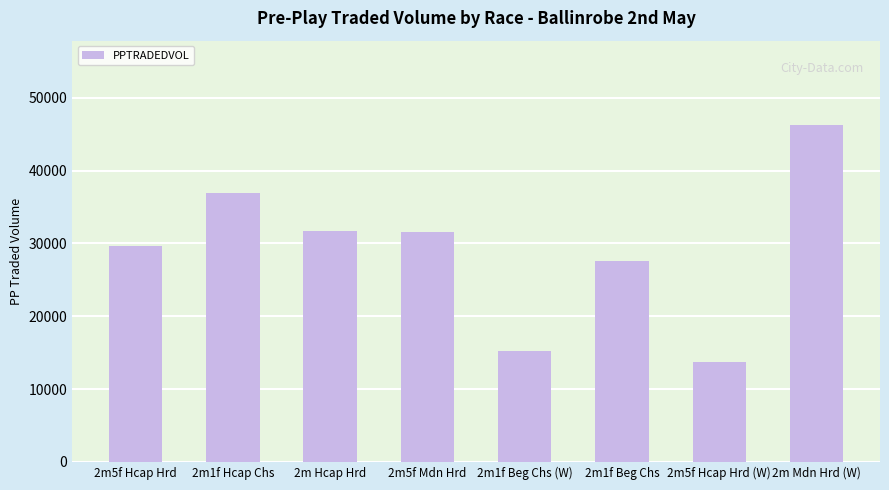

At which label is the value closest to 29969?

2m5f Hcap Hrd